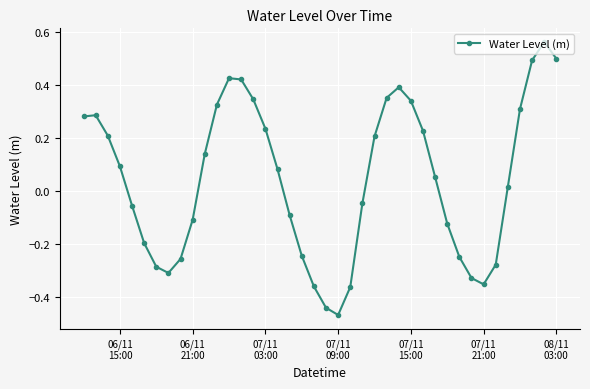

What is the difference between the second highest and second lowest values?

0.9